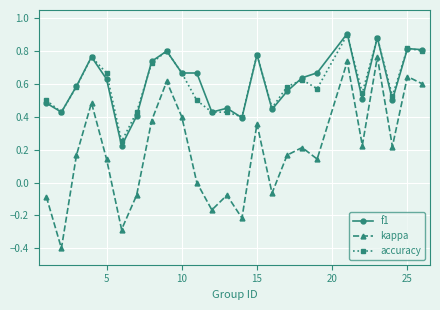

True or false: kappa and accuracy intersect in this chart.

False